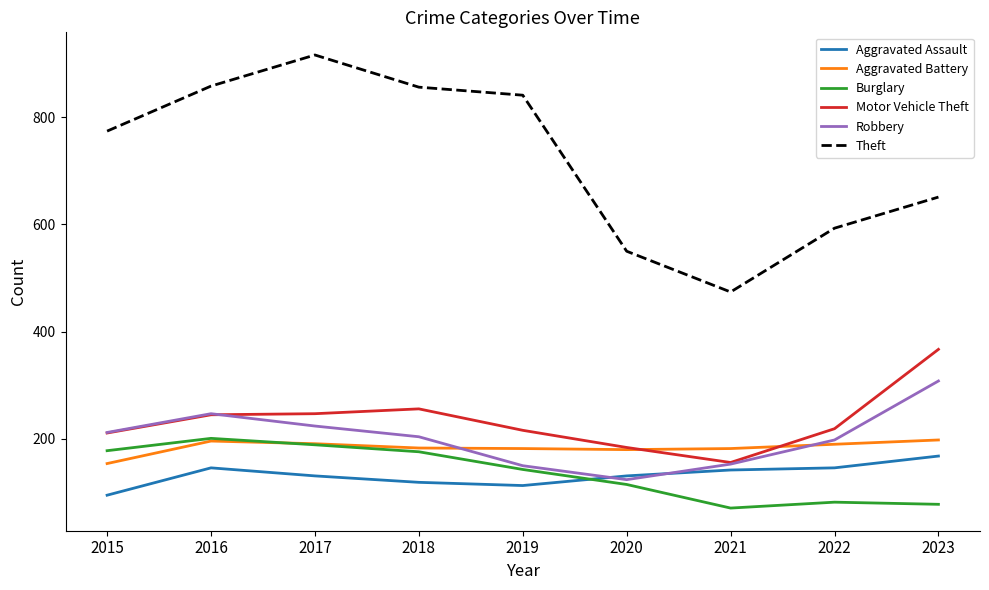

The value of Theft at 2020 is 124. True or false?

False